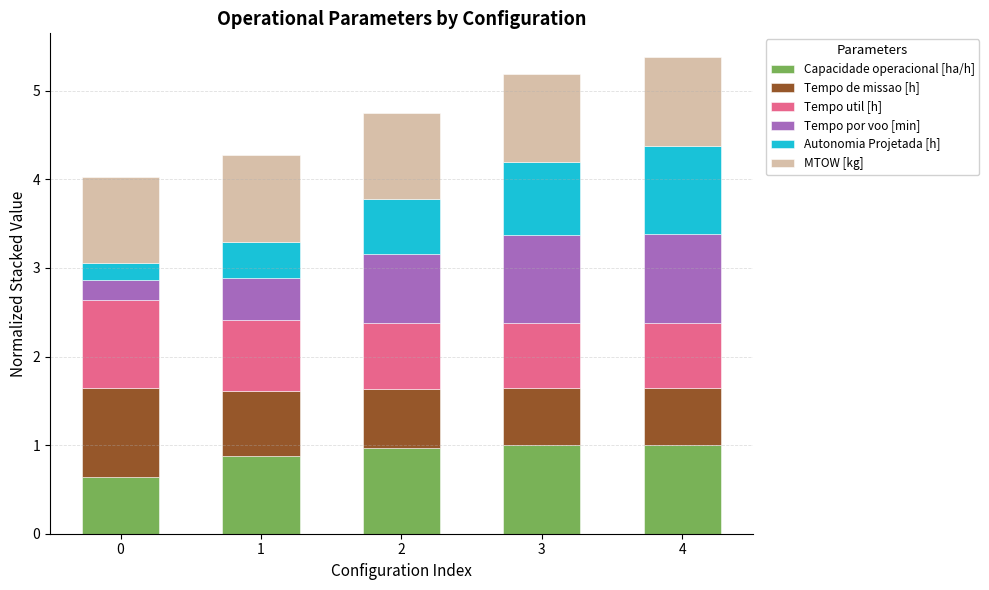

What is the maximum value for Capacidade operacional [ha/h]?

1.0